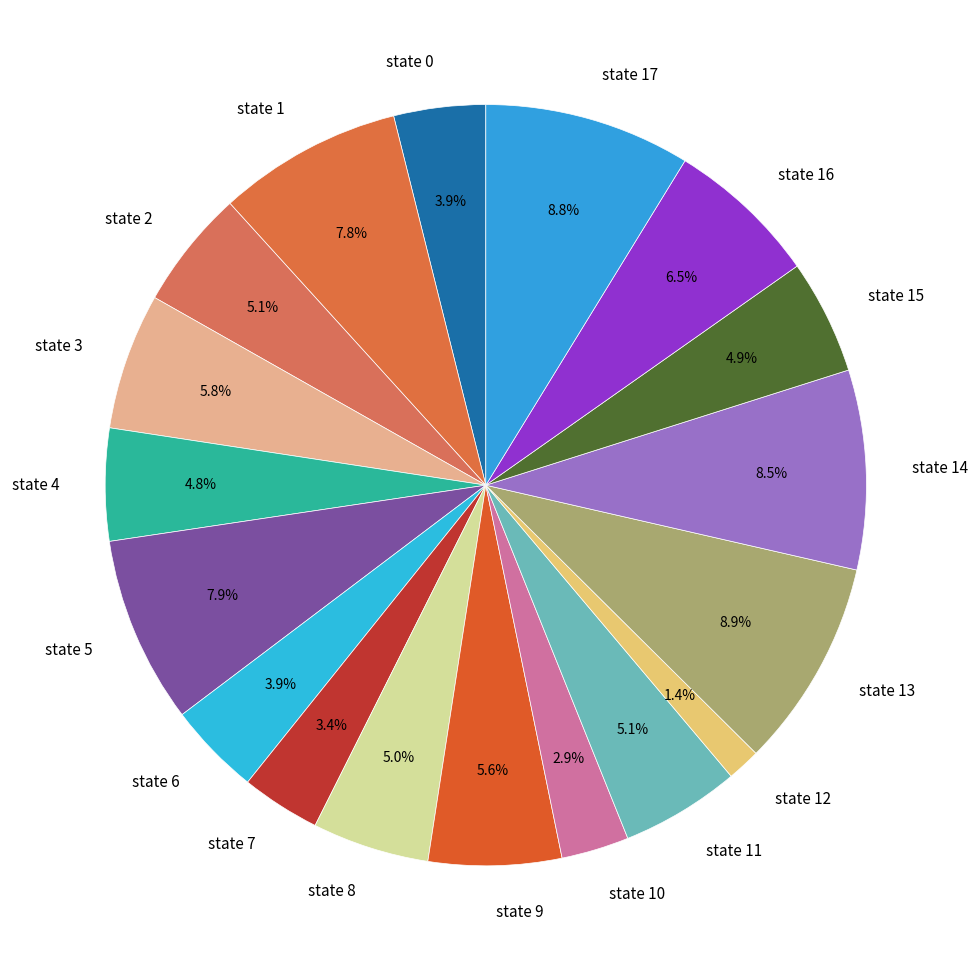

How many segments does this pie chart have?

18